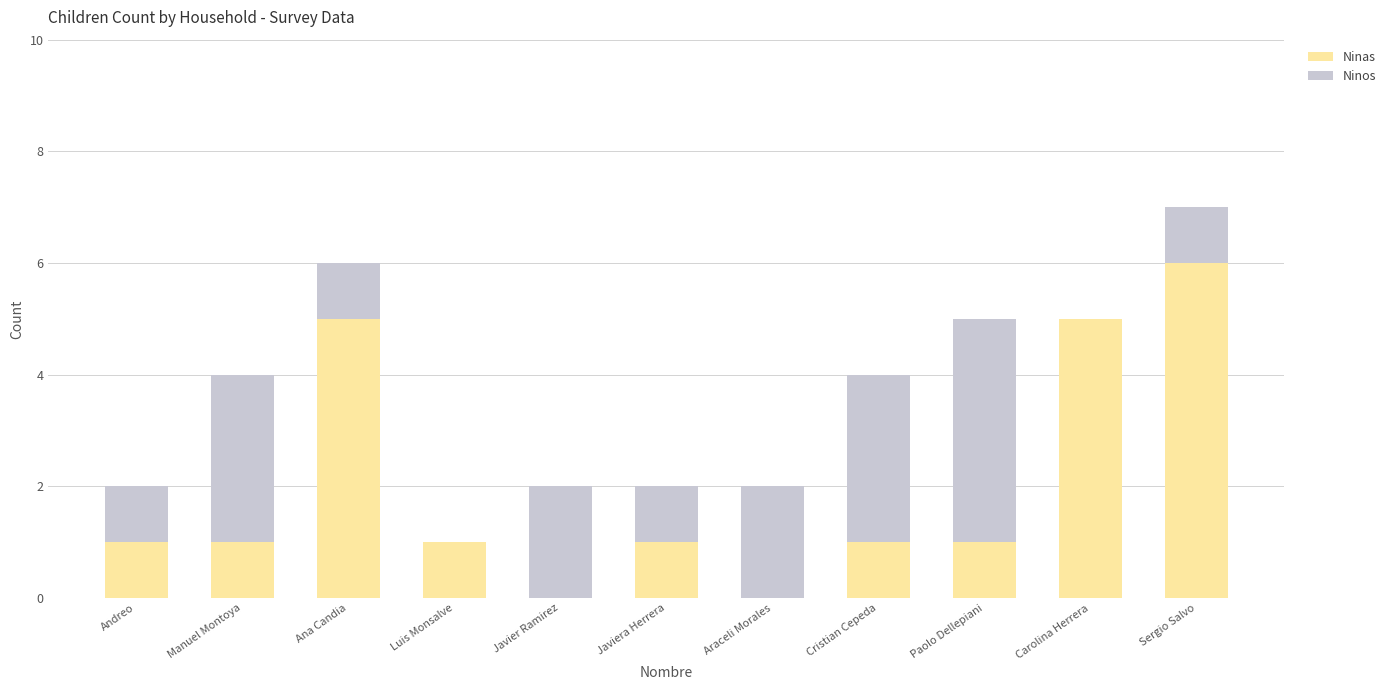

What is the sum of the Ninas values at Carolina Herrera and Ana Candia?

10